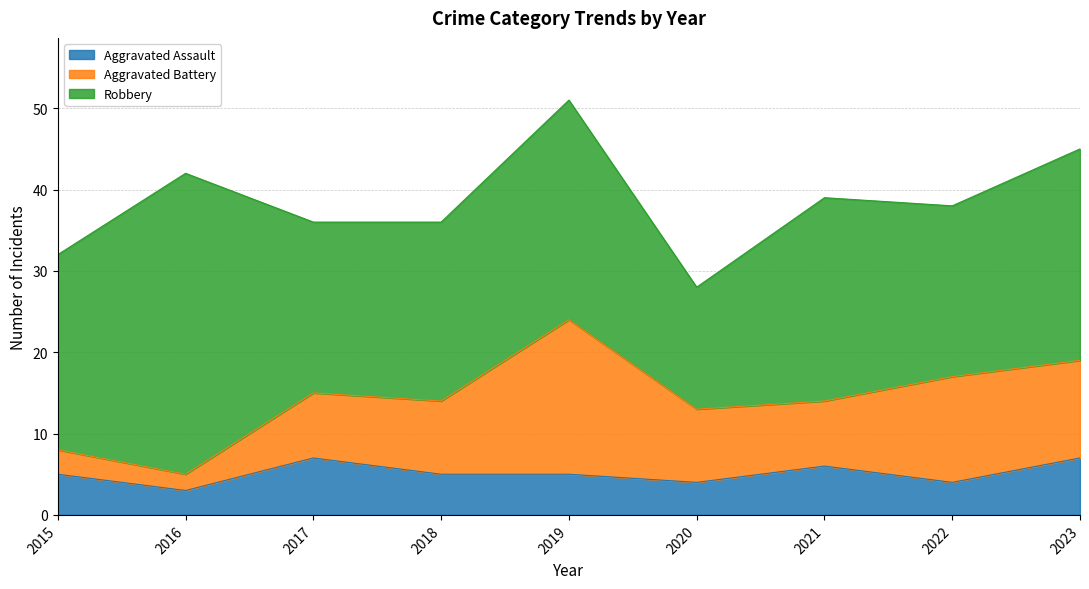

At which category does Robbery reach its first local peak?

2016